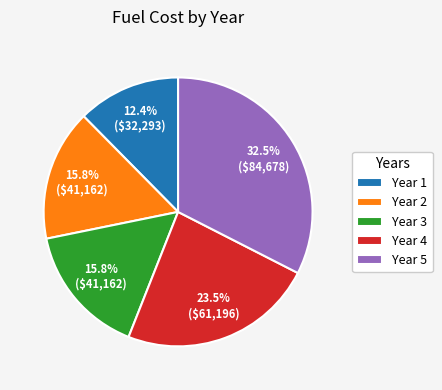

Does Year 5 account for over 50% of the chart?

No